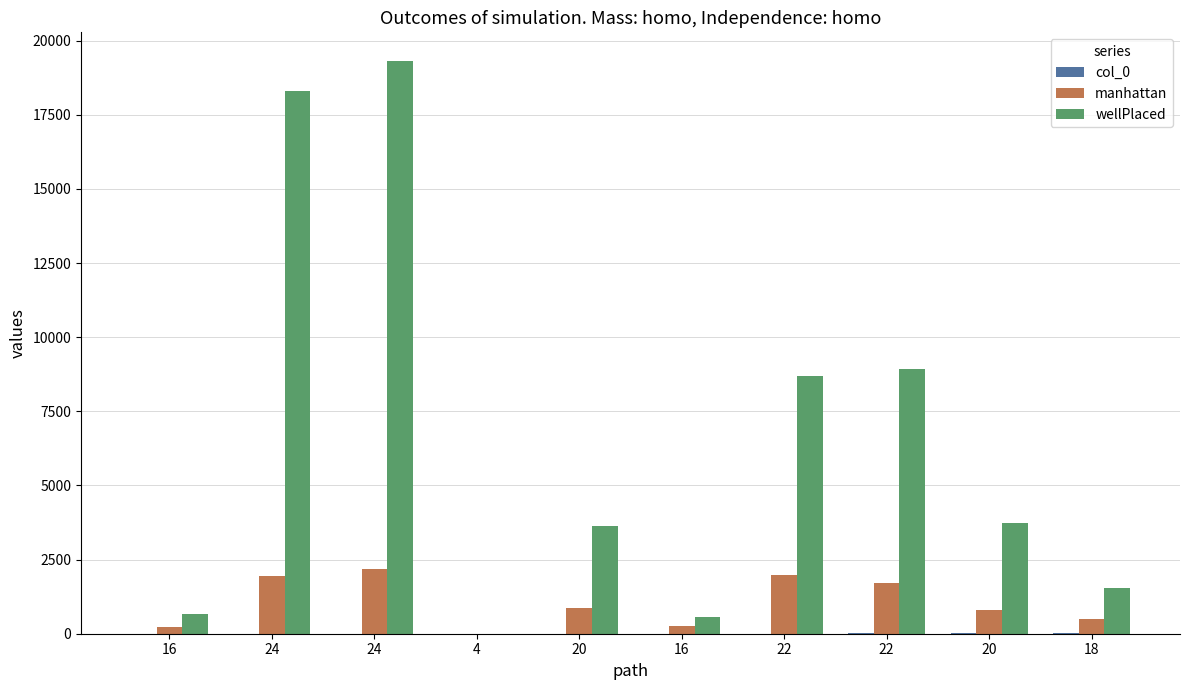

Count the number of categories in the chart.

10